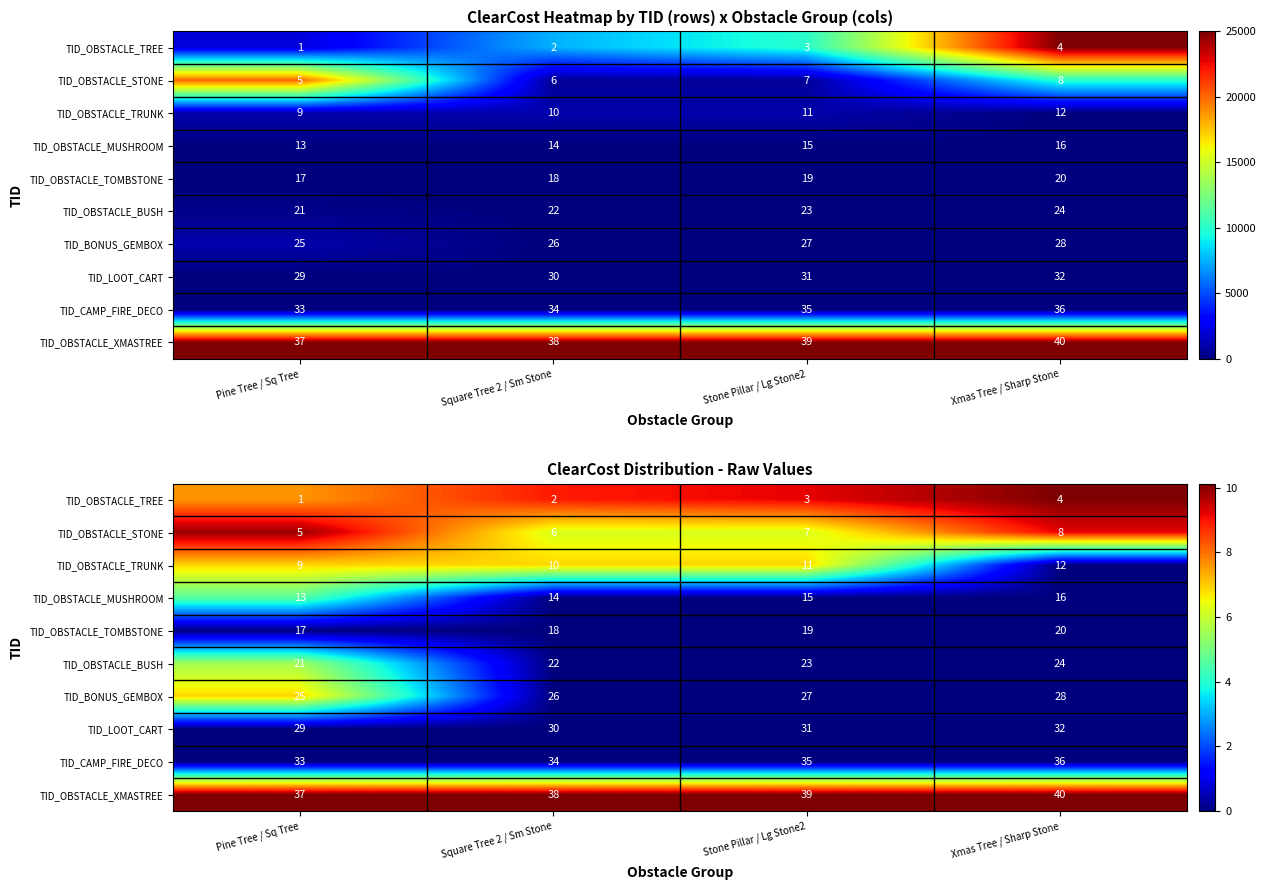

The TID_OBSTACLE_TREE series shows 9.2 at Stone Pillar / Lg Stone2. True or false?

True